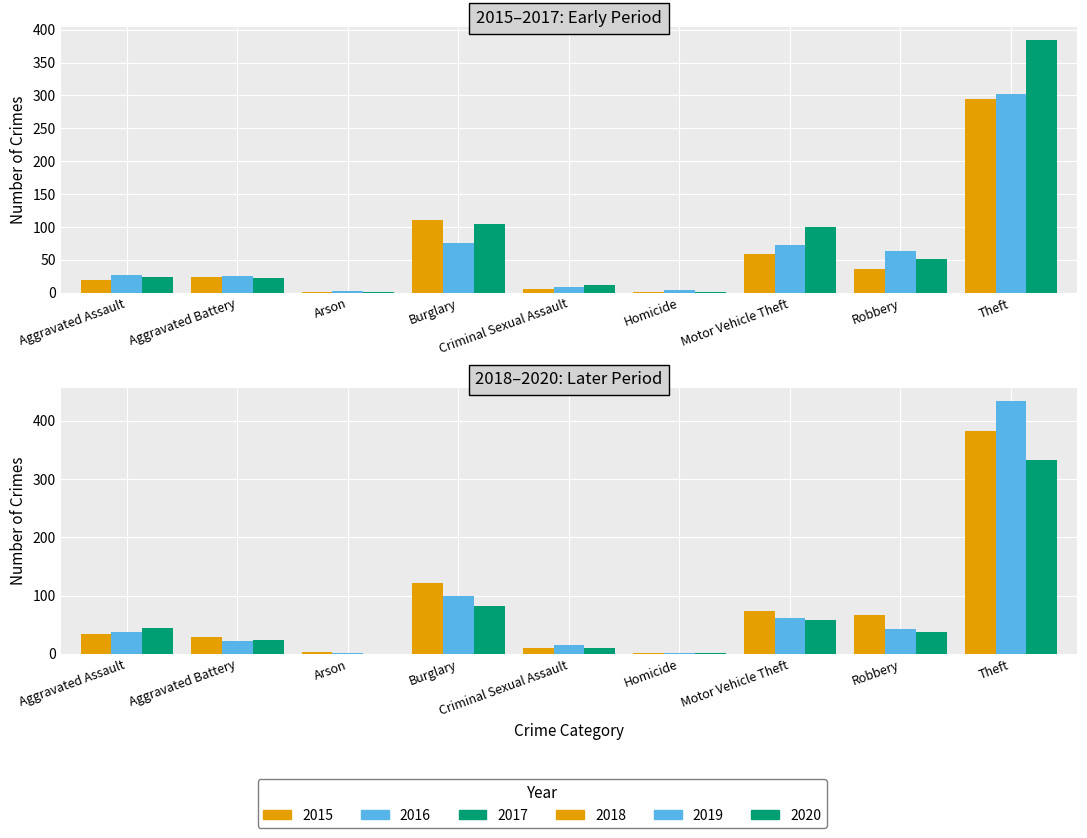

What is the spread (max minus min) of values at Aggravated Assault?

26